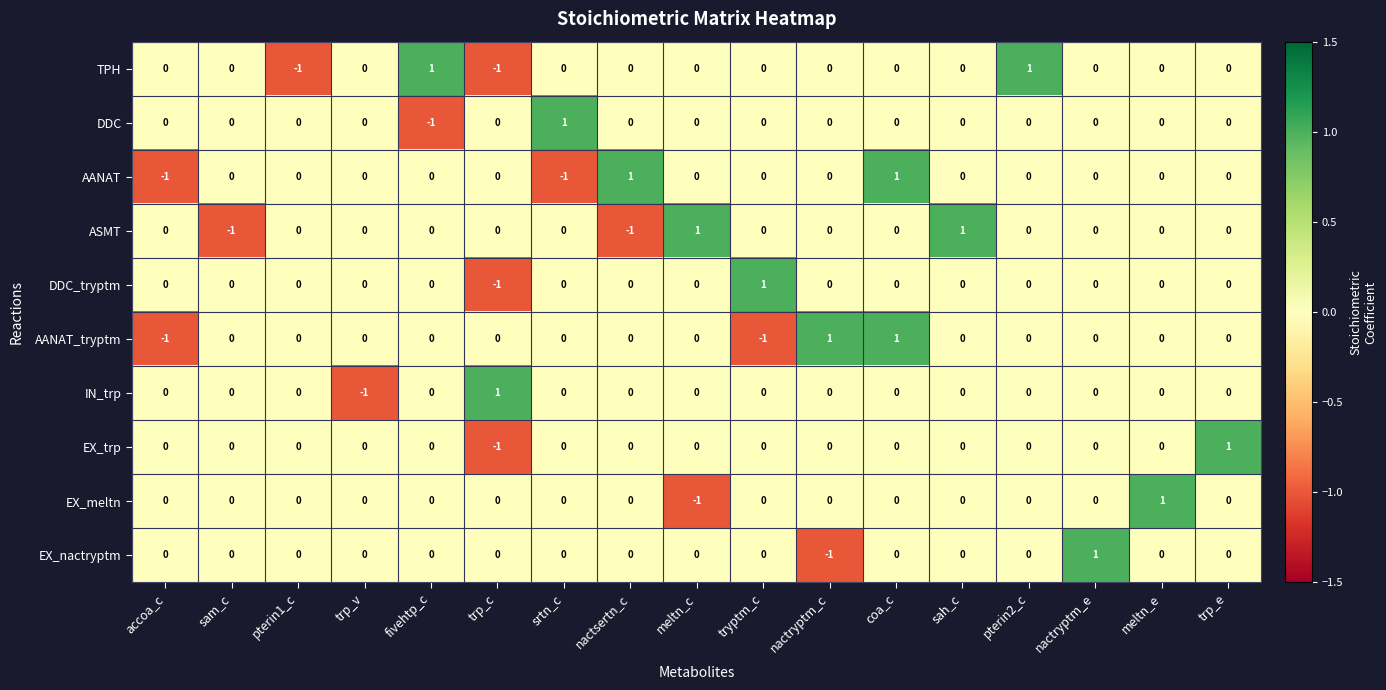

Count the IN_trp values in the range 0 to 1.

16